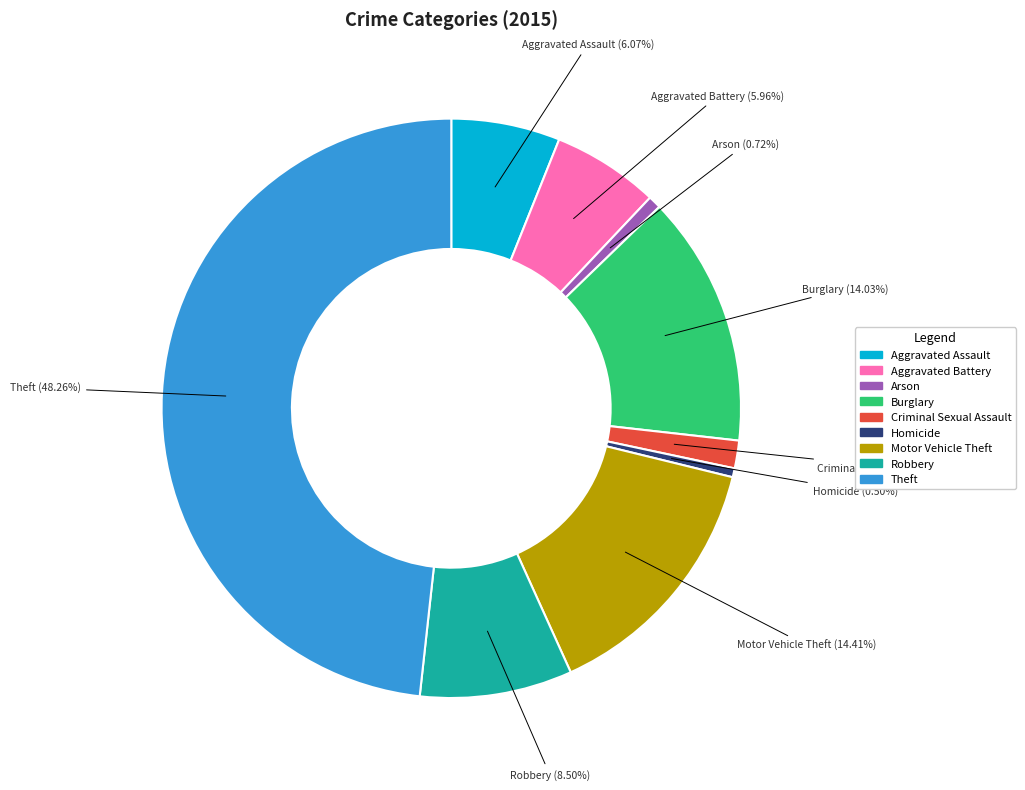

How many segments does this pie chart have?

9